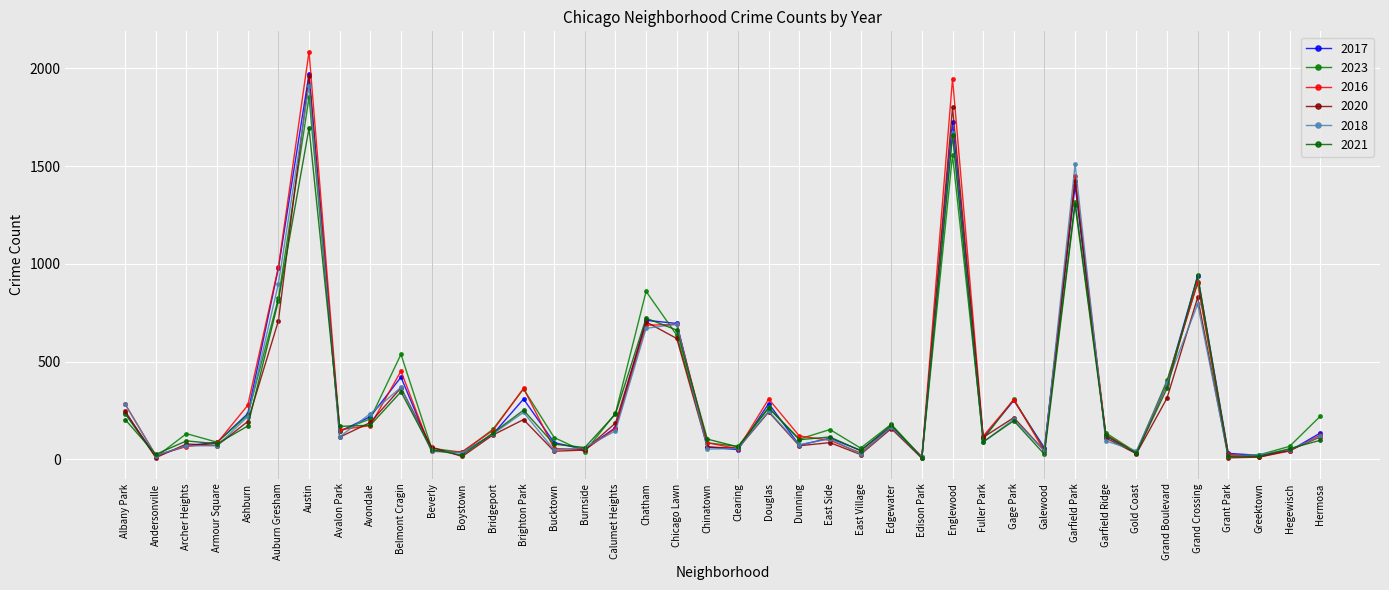

At which label is 2016 closest to 1048?

Auburn Gresham